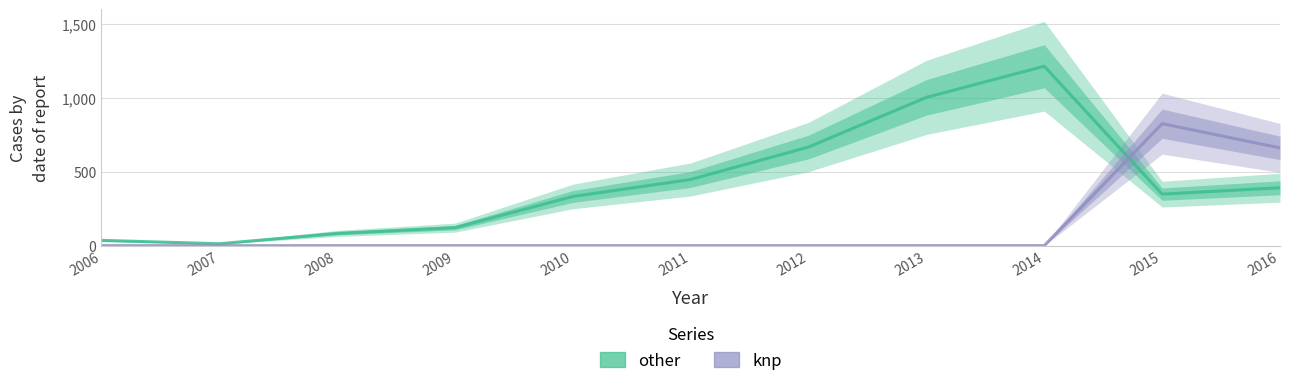

How many intersections are there between other and knp?

1